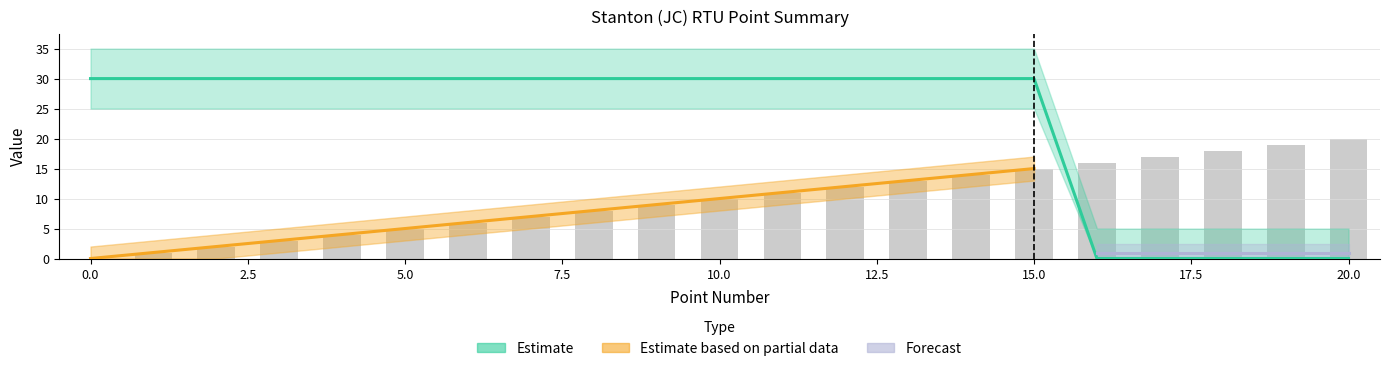

At how many categories does at least one series exceed 16?

20